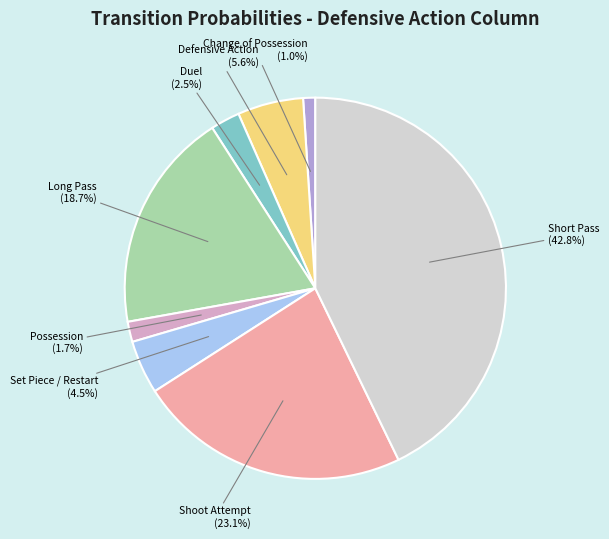

Is there a majority slice in this chart?

No